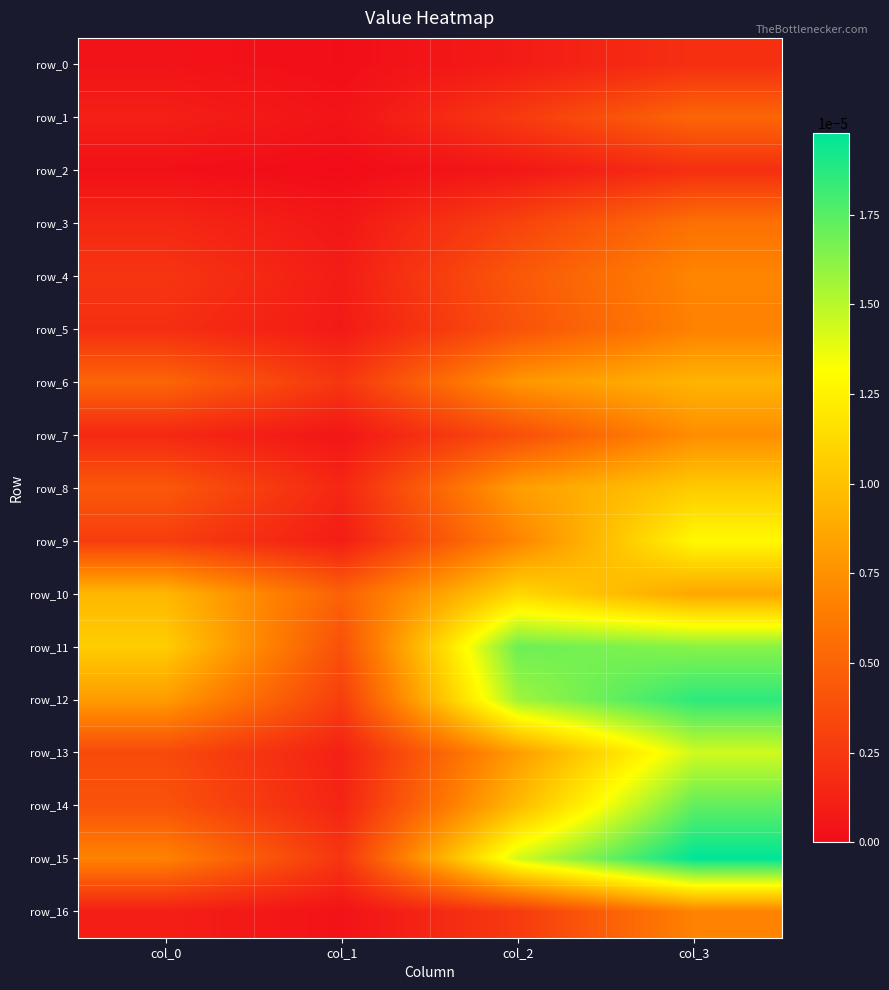

Rank the series at col_2 from highest to lowest value.

row_11, row_12, row_15, row_10, row_14, row_8, row_13, row_6, row_9, row_4, row_5, row_7, row_3, row_16, row_1, row_0, row_2